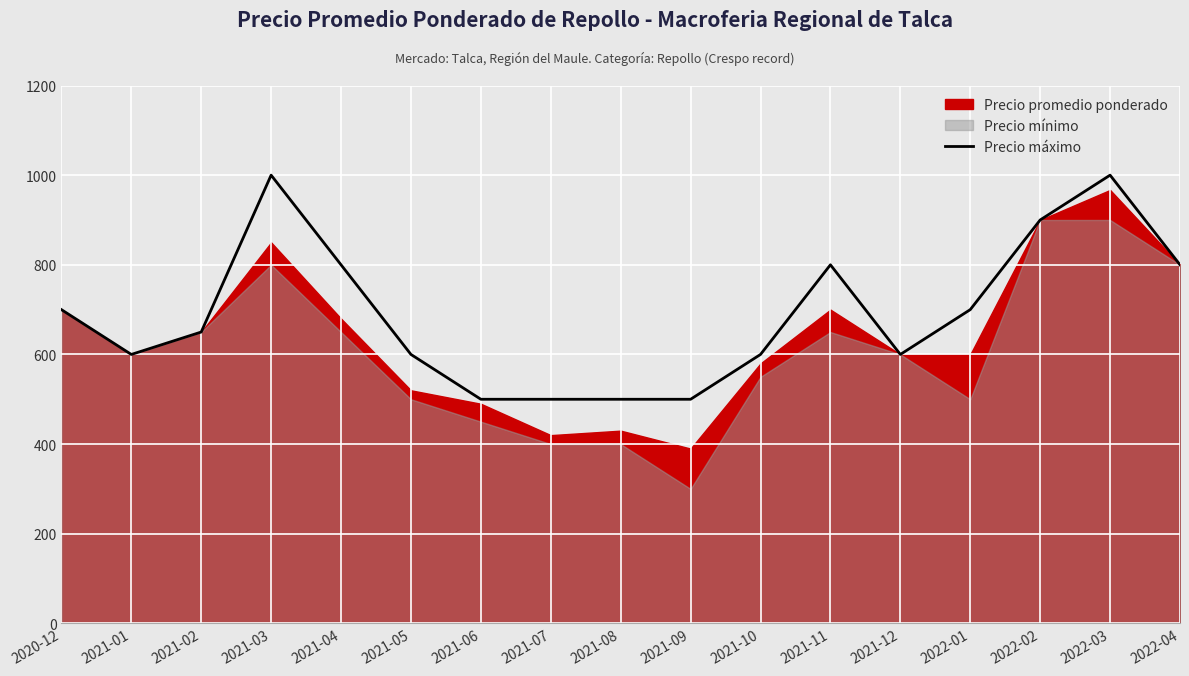

Where is the first local minimum?

2021-01